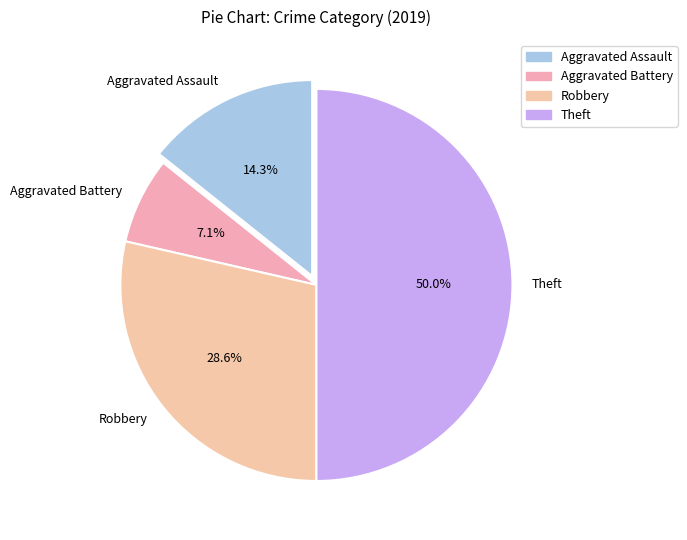

Does Aggravated Assault represent more than half of the total?

No